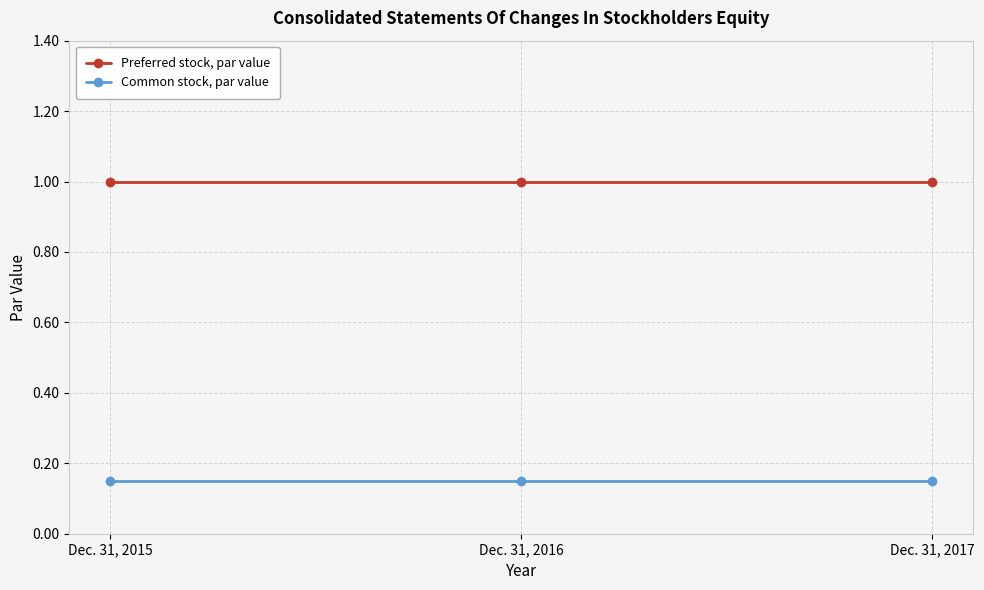

List the series in order of their peak value, lowest first.

Common stock, par value, Preferred stock, par value